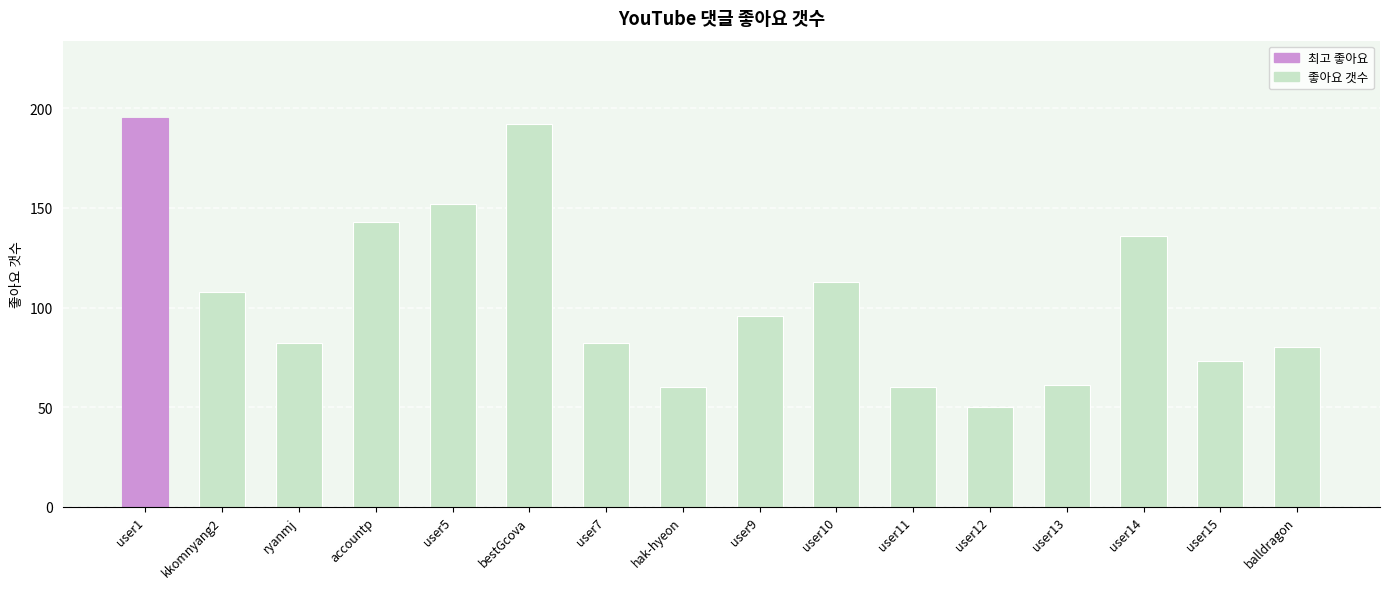

Reading right to left, extract all data points from this chart.

80	73	136	61	50	60	113	96	60	82	192	152	143	82	108	195